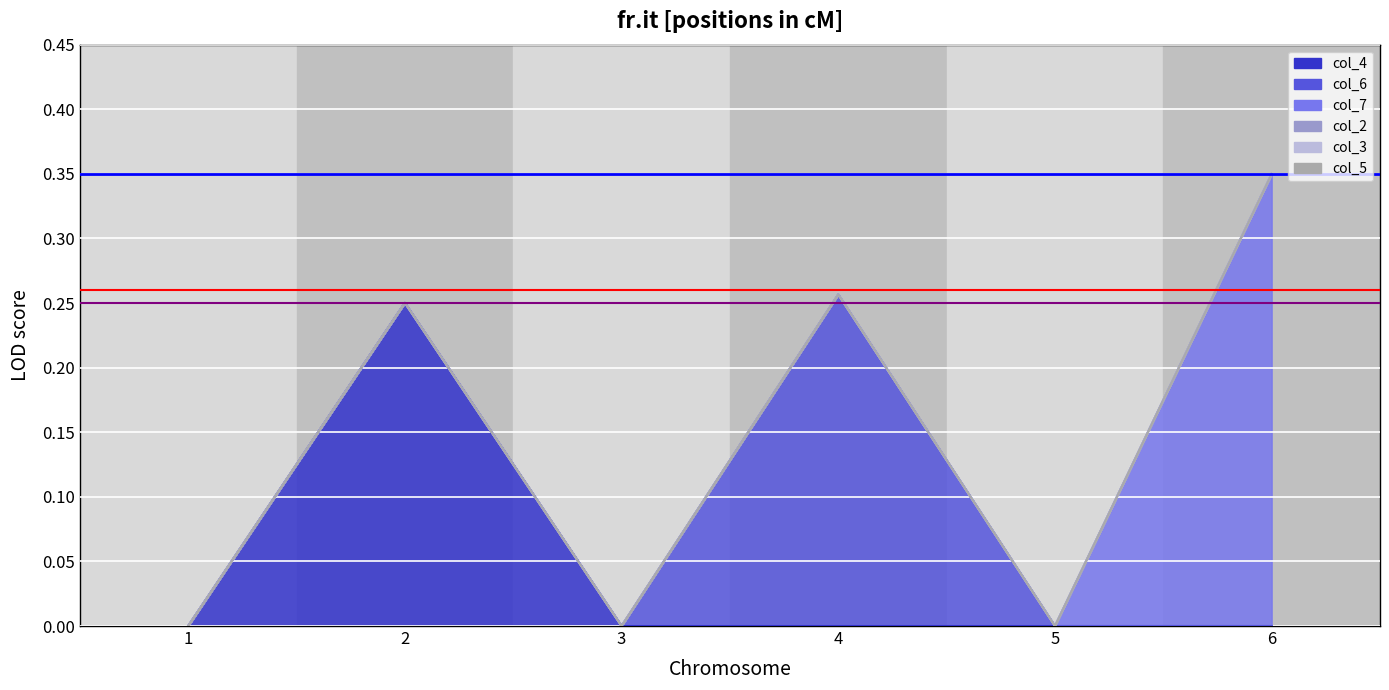

At which category does the chart reach its minimum across all series?

1